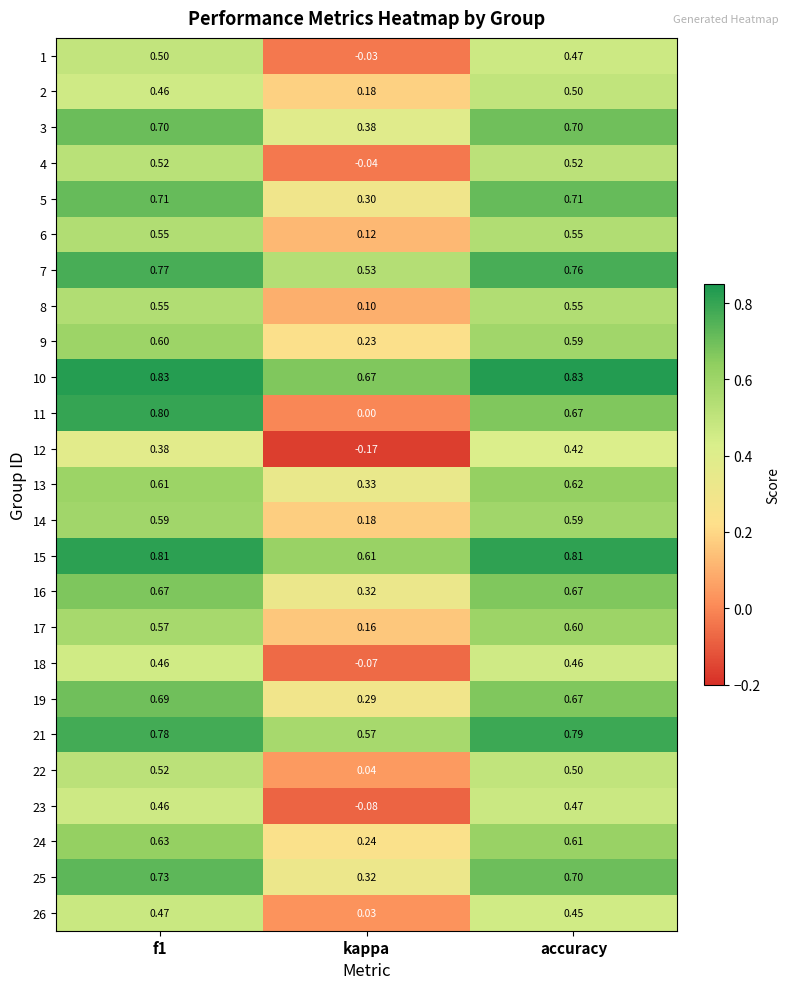

How many categories are shown in the chart?

3